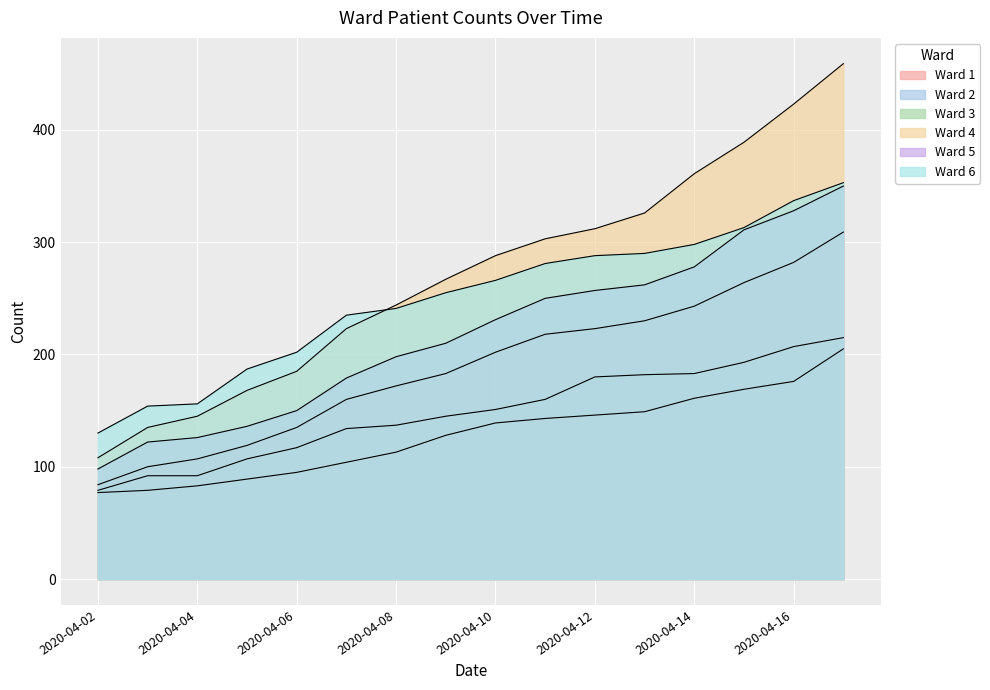

Rank the categories by Ward 3 value from lowest to highest.

2020-04-02, 2020-04-03, 2020-04-04, 2020-04-05, 2020-04-06, 2020-04-07, 2020-04-08, 2020-04-09, 2020-04-10, 2020-04-11, 2020-04-12, 2020-04-13, 2020-04-14, 2020-04-15, 2020-04-16, 2020-04-17